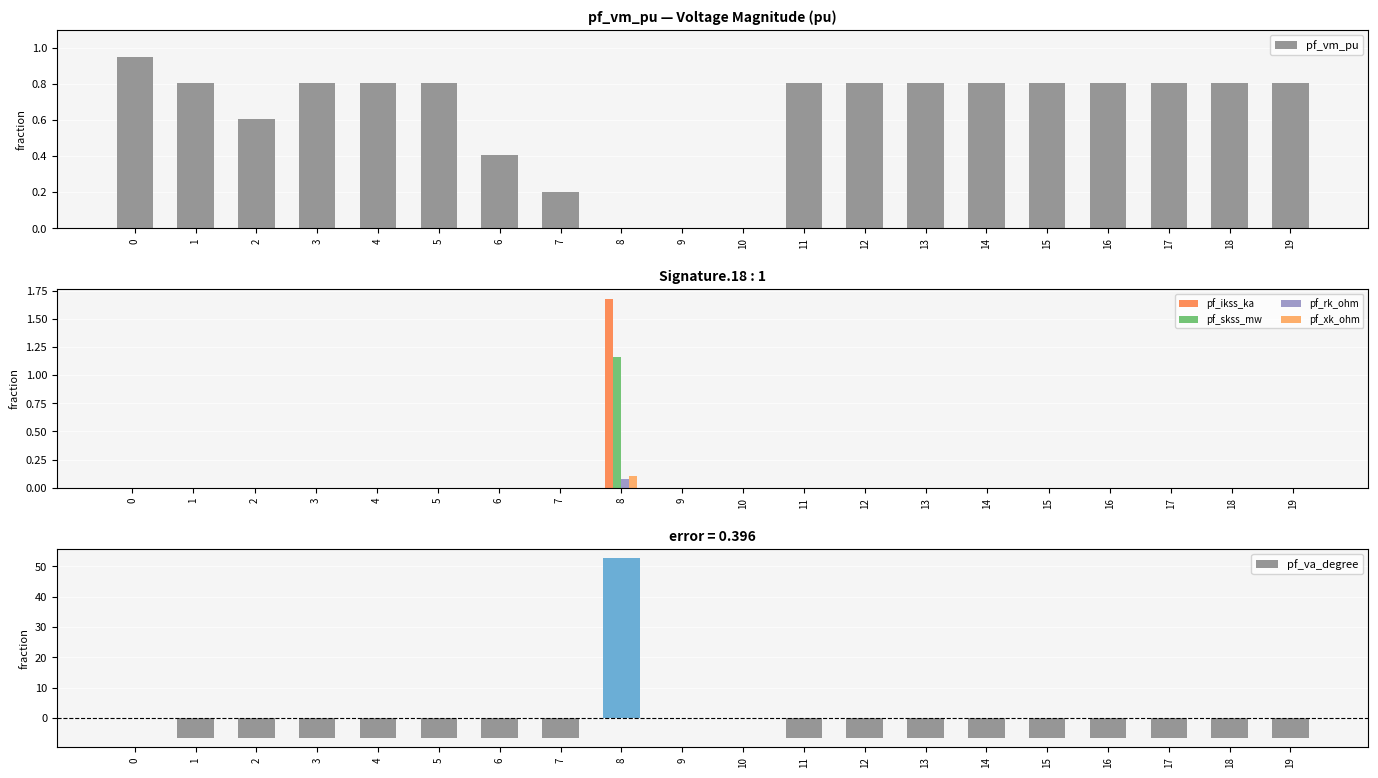

Which category has the lowest value across all series?

8